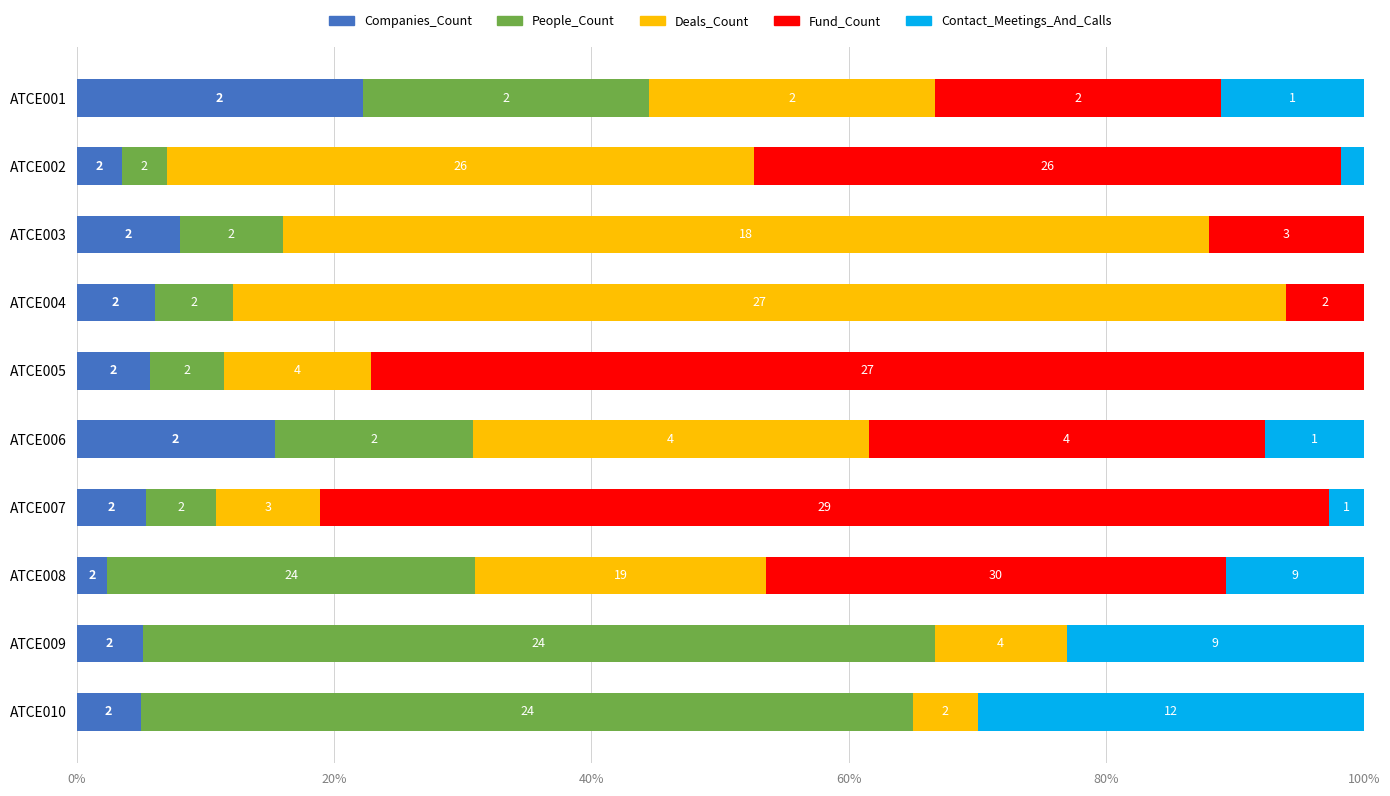

Reading left to right, list all the values displayed in this chart.

Companies_Count: 22.2	3.5	8.0	6.1	5.7	15.4	5.4	2.4	5.1	5.0
People_Count: 22.2	3.5	8.0	6.1	5.7	15.4	5.4	28.6	61.5	60.0
Deals_Count: 22.2	45.6	72.0	81.8	11.4	30.8	8.1	22.6	10.3	5.0
Fund_Count: 22.2	45.6	12.0	6.1	77.1	30.8	78.4	35.7	0.0	0.0
Contact_Meetings_And_Calls: 11.1	1.8	0.0	0.0	0.0	7.7	2.7	10.7	23.1	30.0